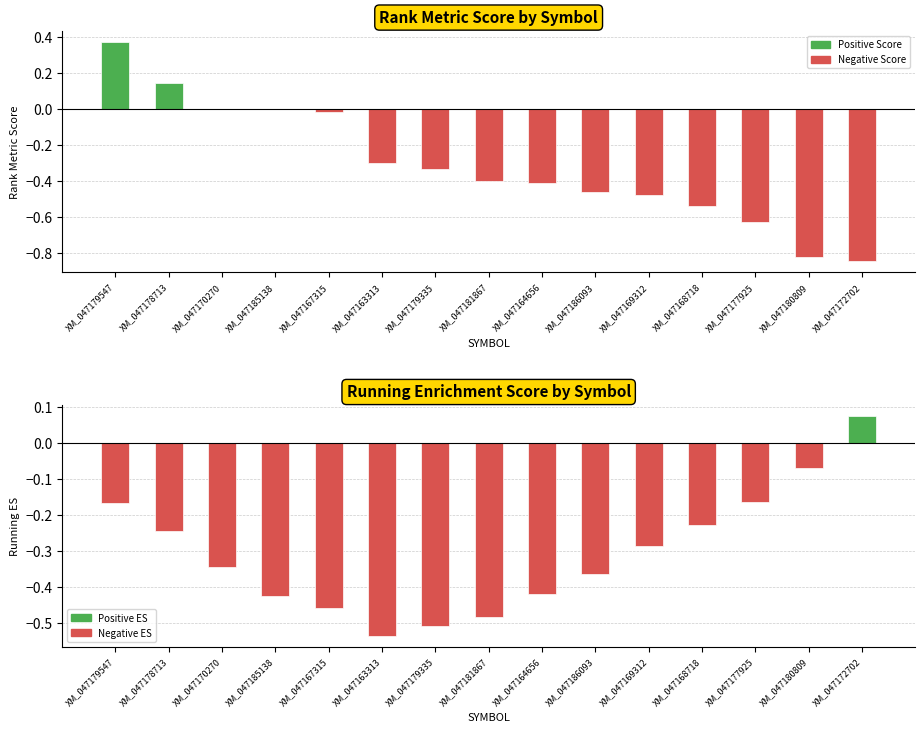

What is the label of the 9th bar from the left?

XM_047164656